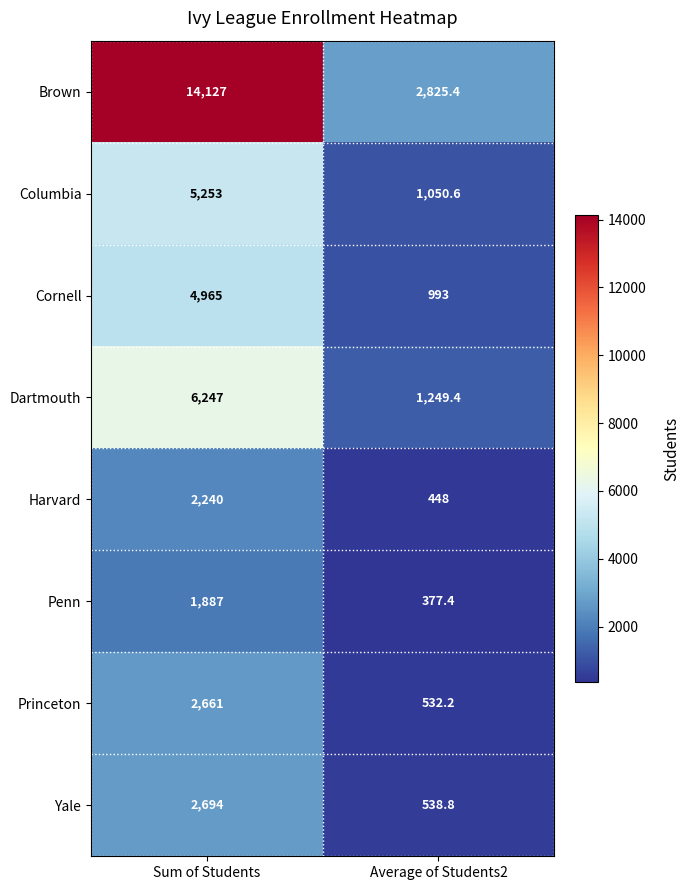

What is the difference between the maximum and minimum values in the Brown series?

11301.6